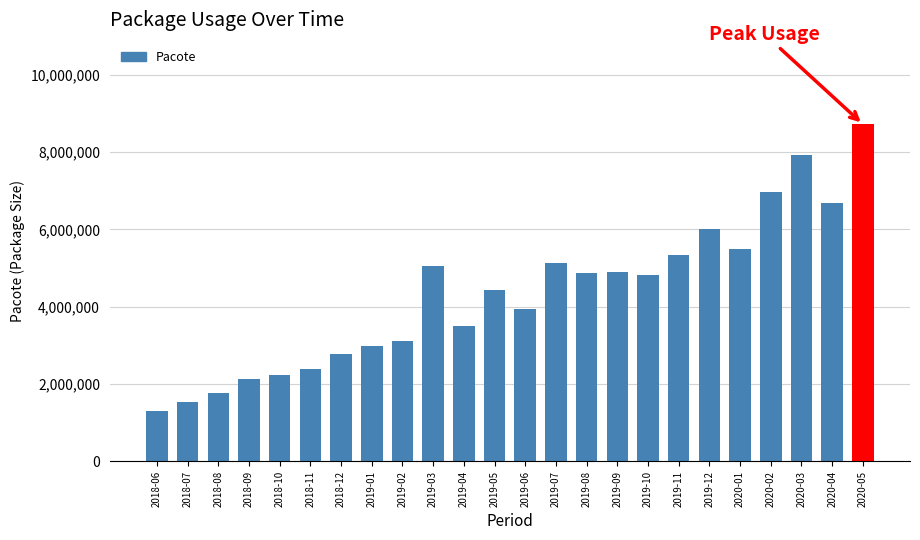

What is the approximate value at 2019-10?

4814143.0